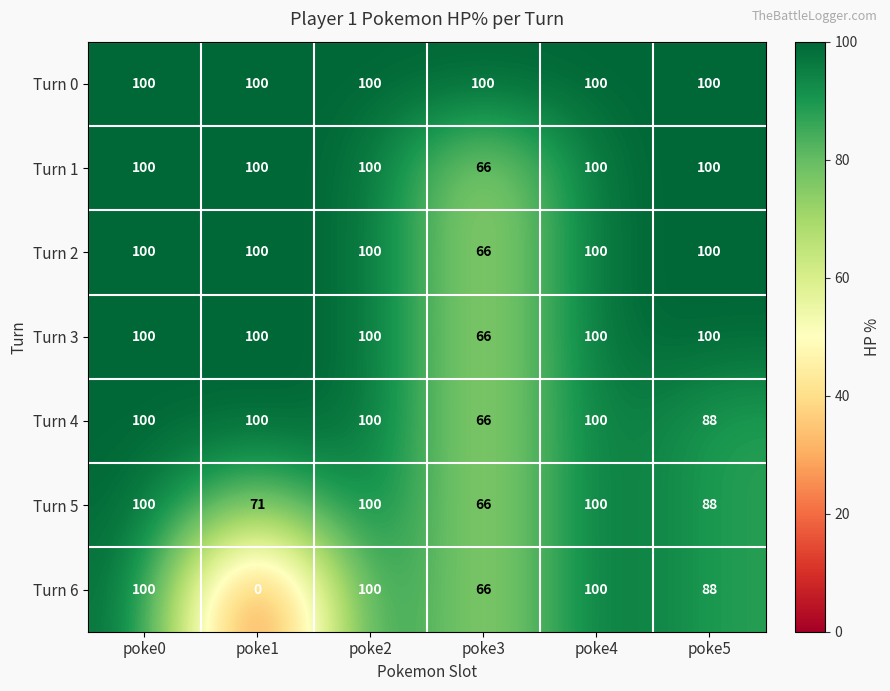

Which series changed the most between poke1 and poke5?

Turn 6